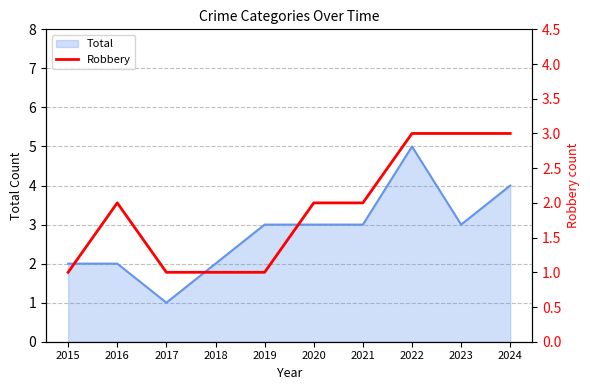

The value of Total at 2018 is 2. True or false?

True